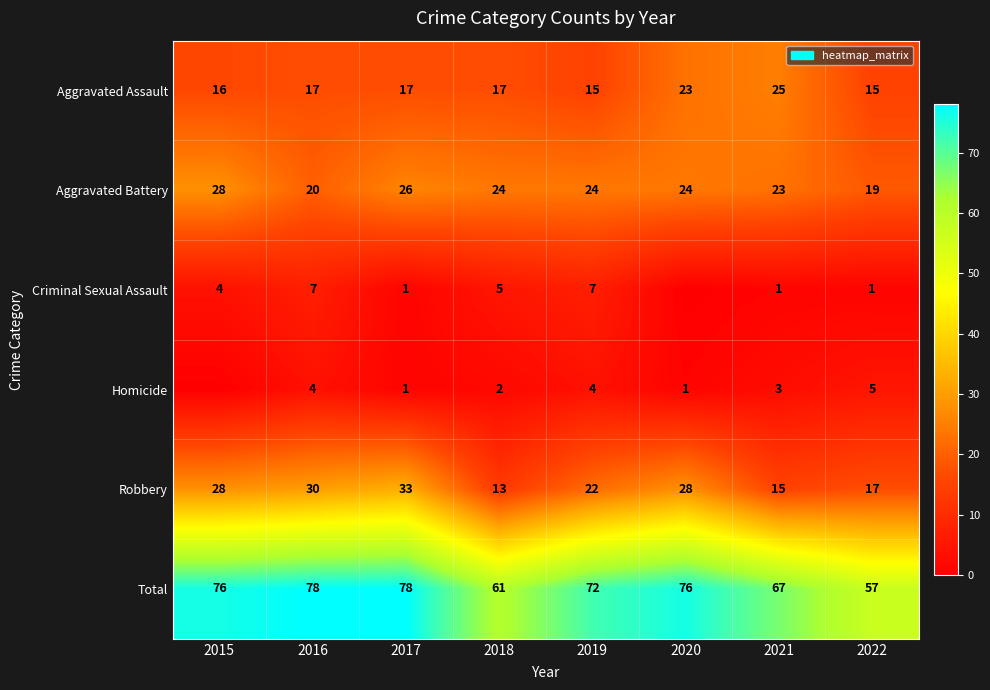

The Total series shows 98 at 2022. True or false?

False